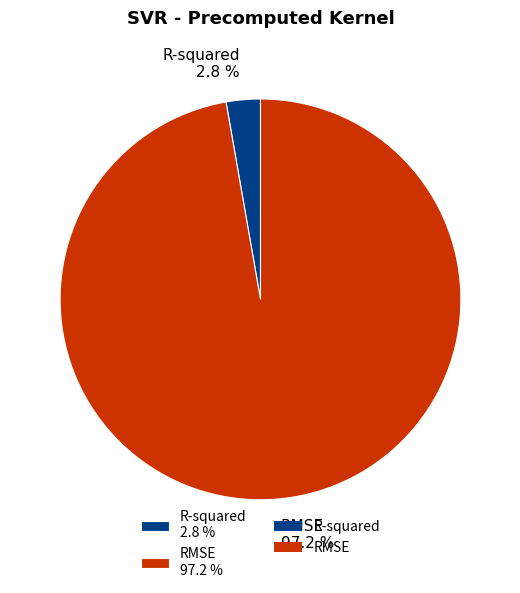

To the nearest percent, what percentage of the pie is R-squared?

3%